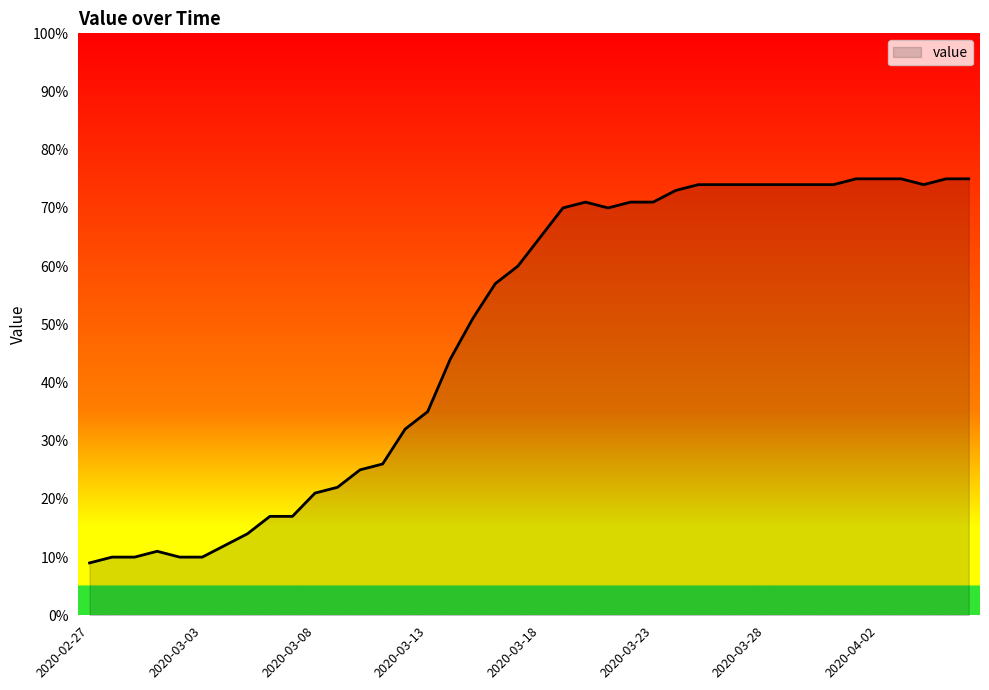

What is the greatest value displayed?

75